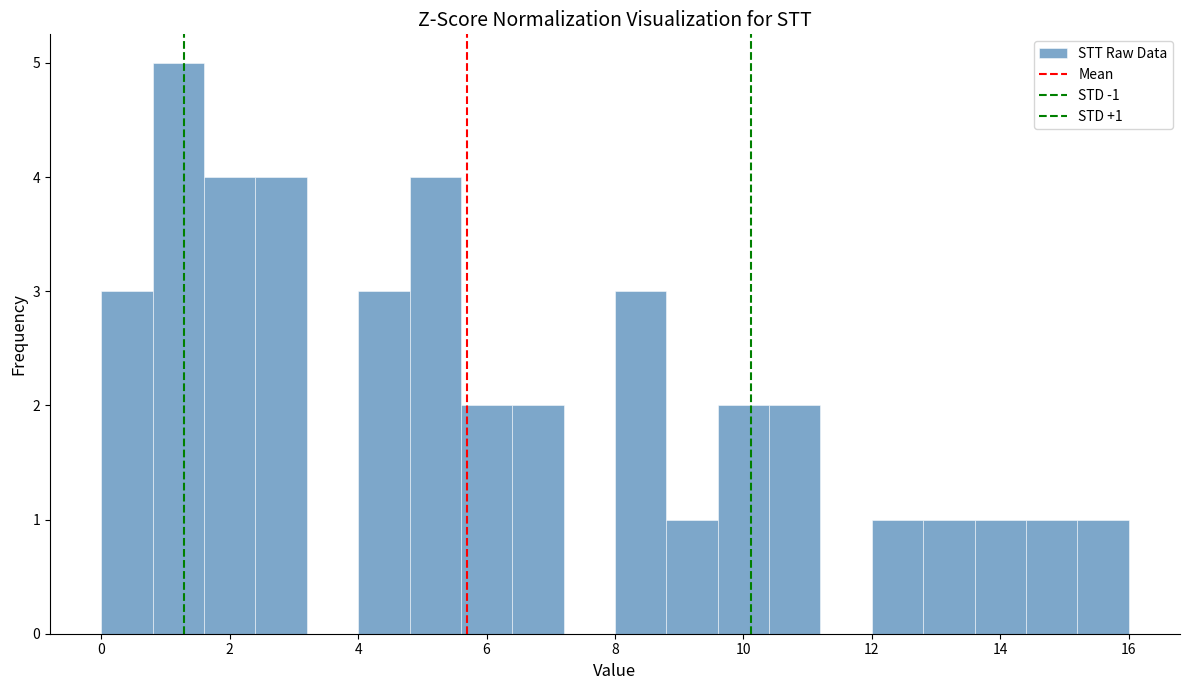

Over which range of the x-axis is the bar tallest?

0.8 to 1.6